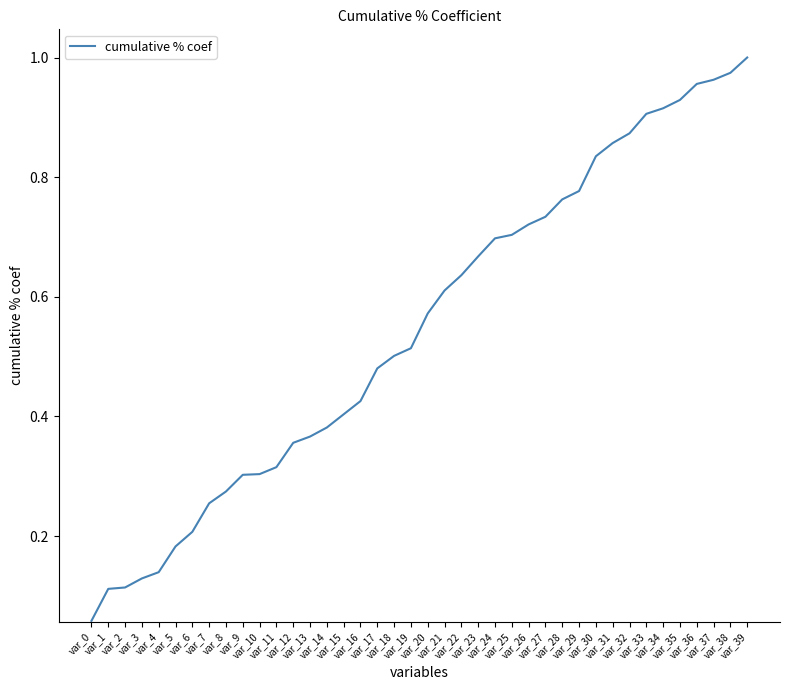

True or false: the data has more than 1 interior local peaks.

False